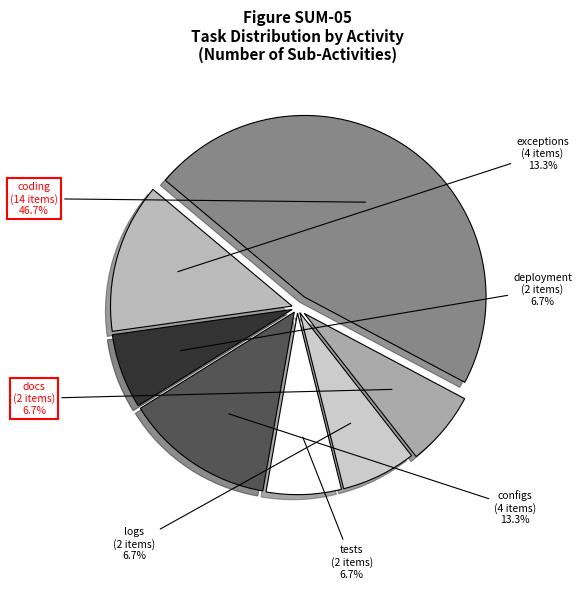

To the nearest percent, what portion does docs represent?

7%